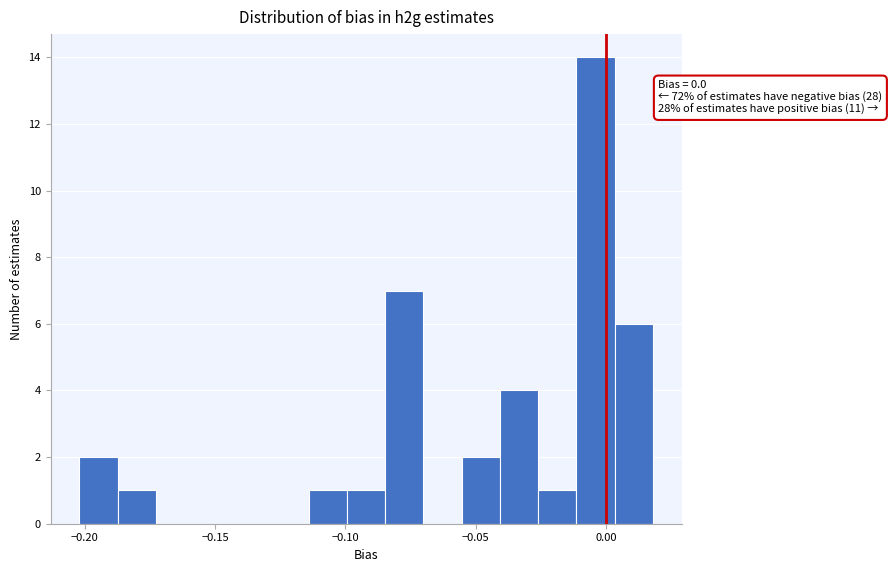

Around what value on the x-axis is the tallest bar? Give the approximate position of its centre, as read against the axis.

-0.005